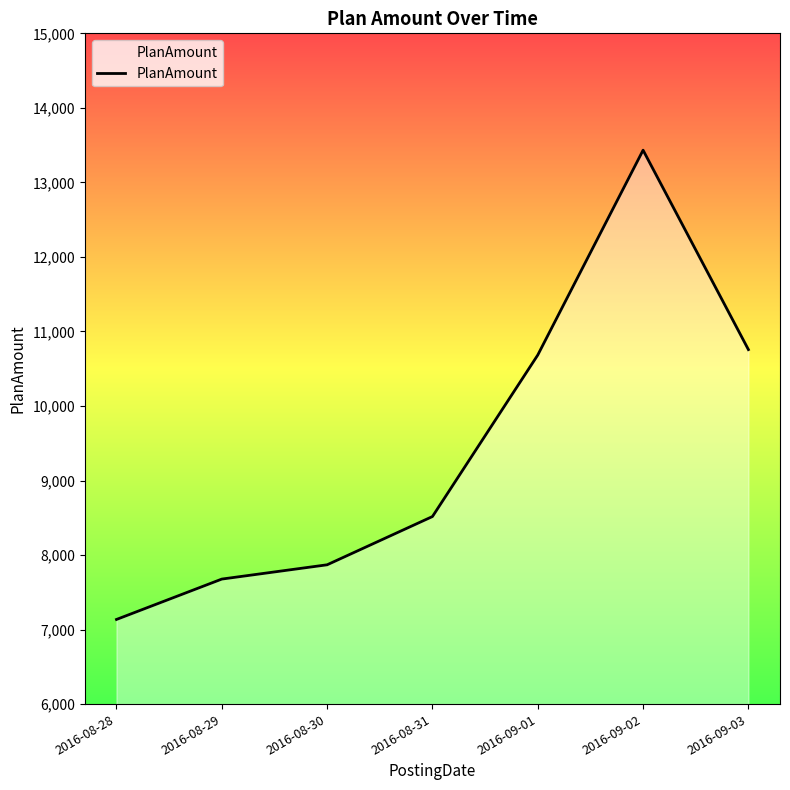

What is the sum of the values at 2016-09-03 and 2016-08-28?

17891.9